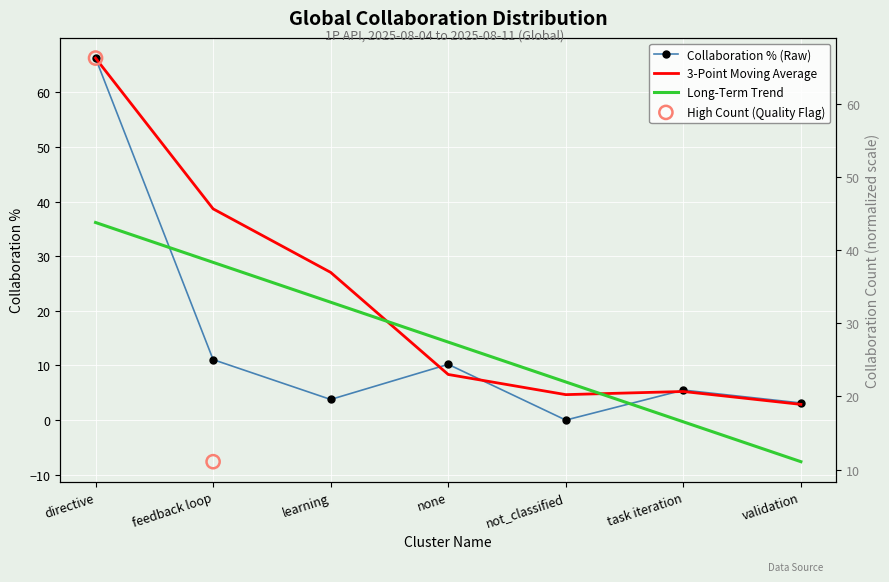

Which has a higher value, none or directive?

directive